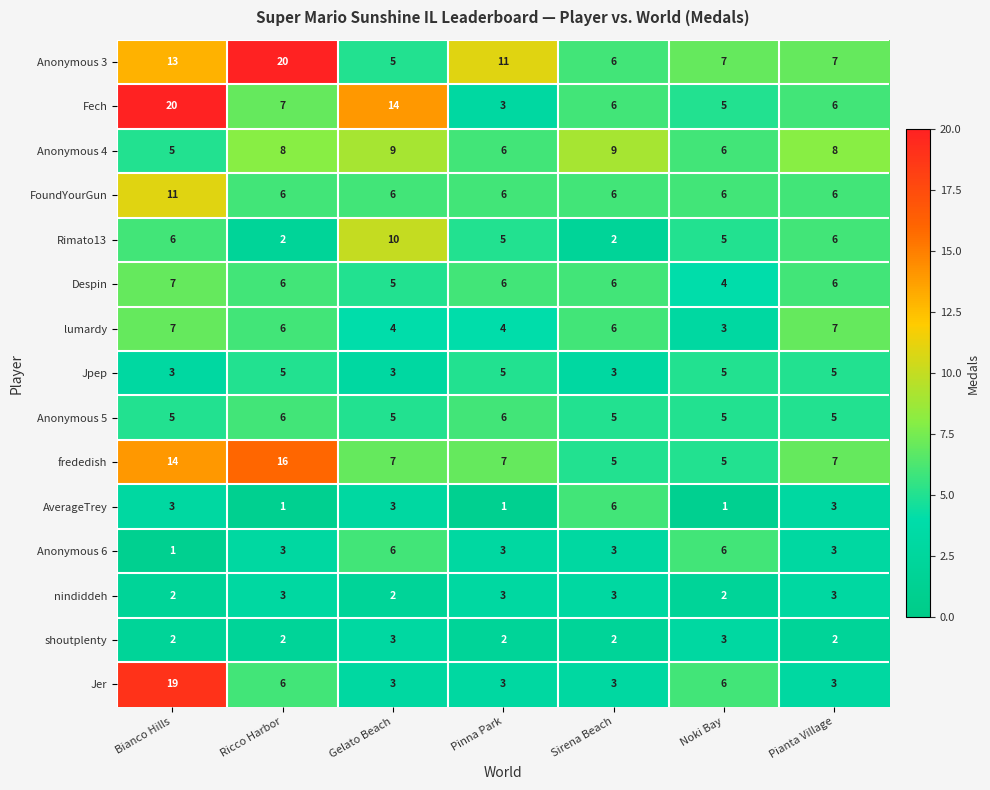

At how many categories does at least one series exceed 2?

7